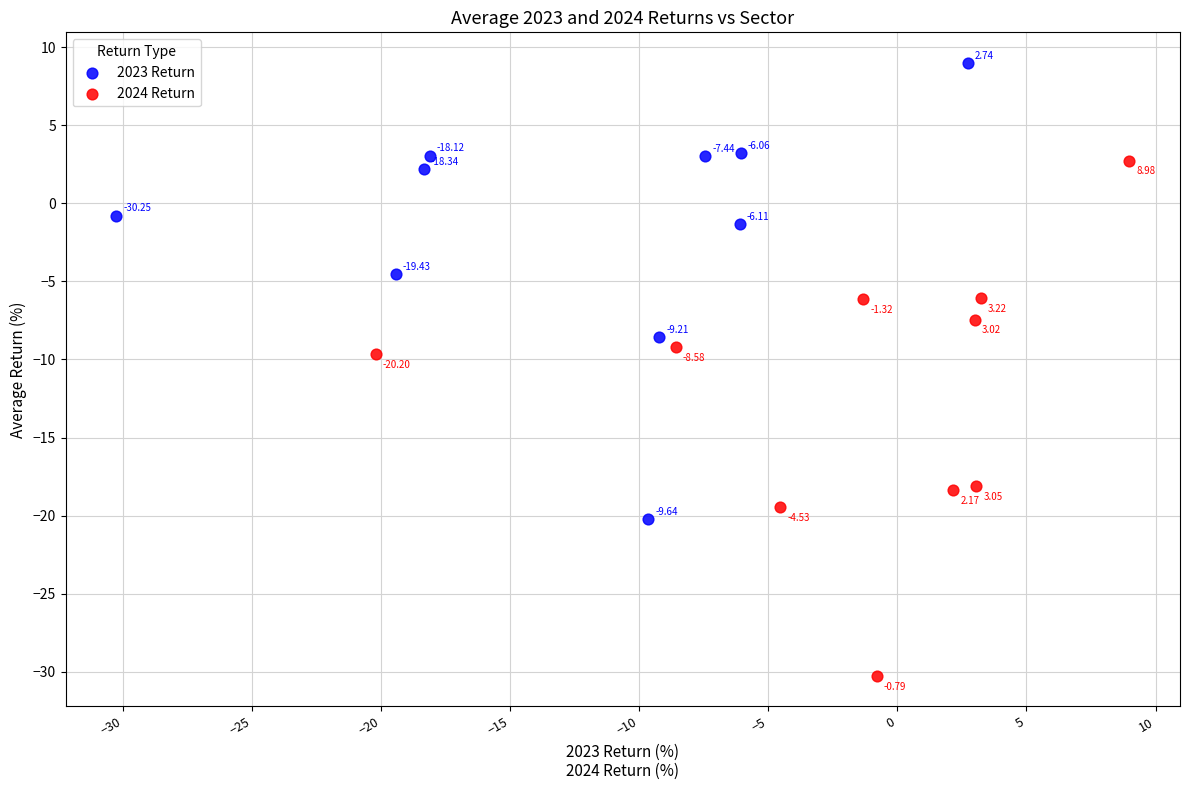

Which series has the widest spread of Y values?

2024 Return